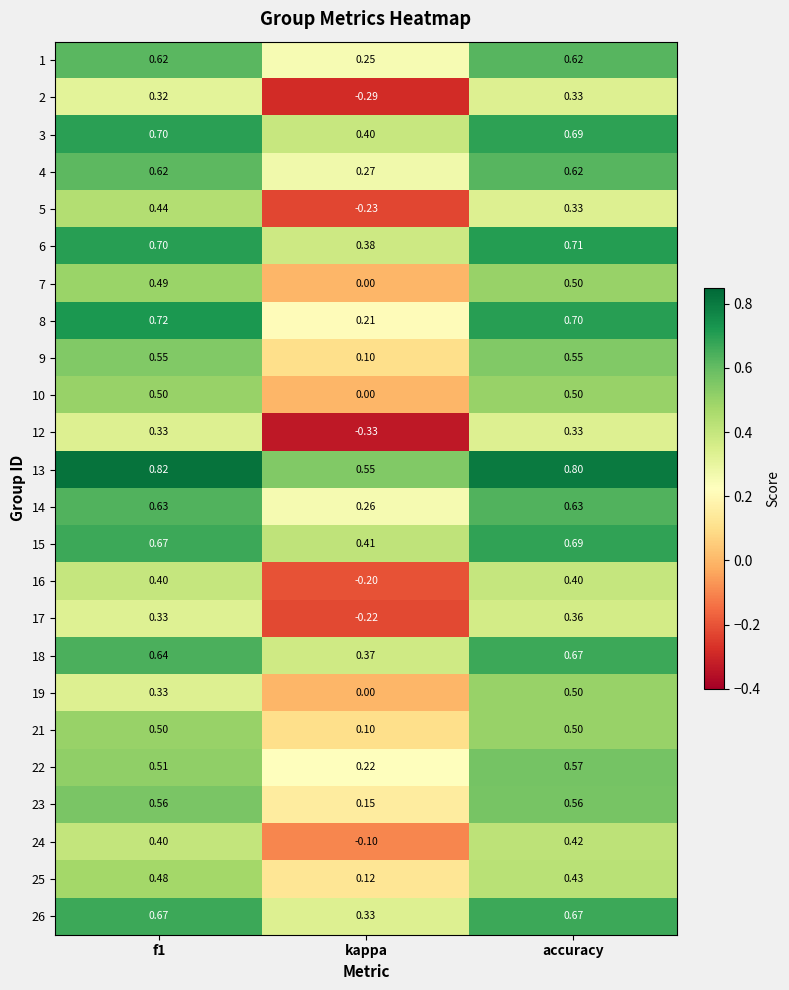

At which category is the sum across all series the highest?

accuracy